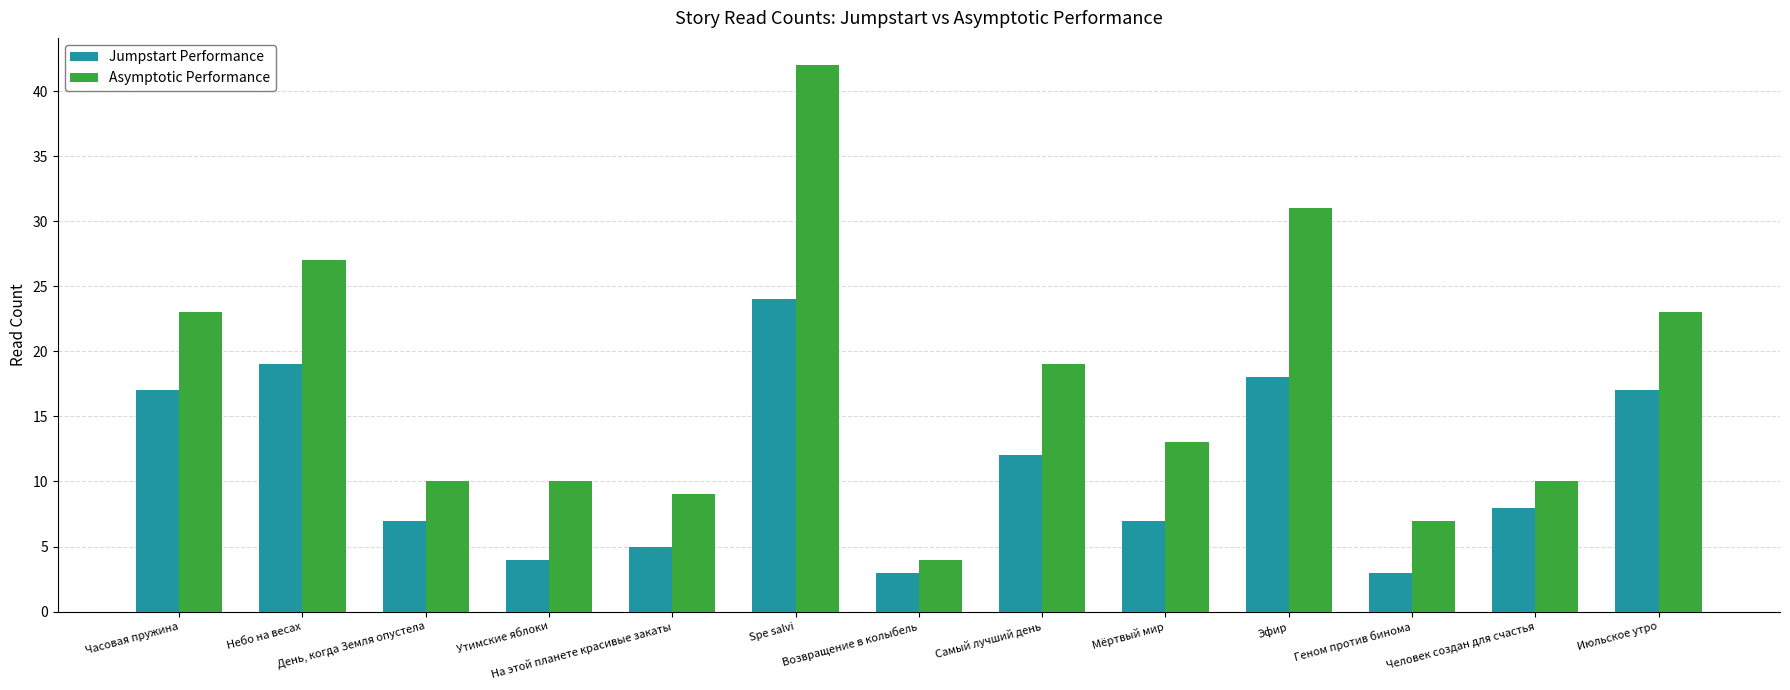

Which series has the largest total across all categories?

Asymptotic Performance